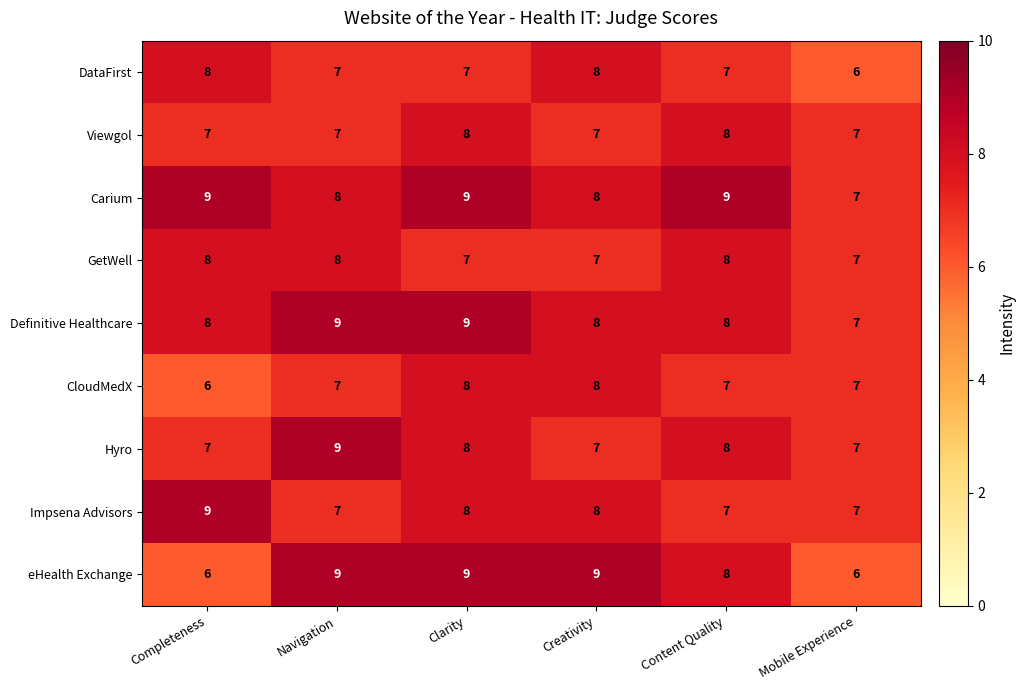

Between Completeness and Navigation, which series saw the biggest shift?

eHealth Exchange